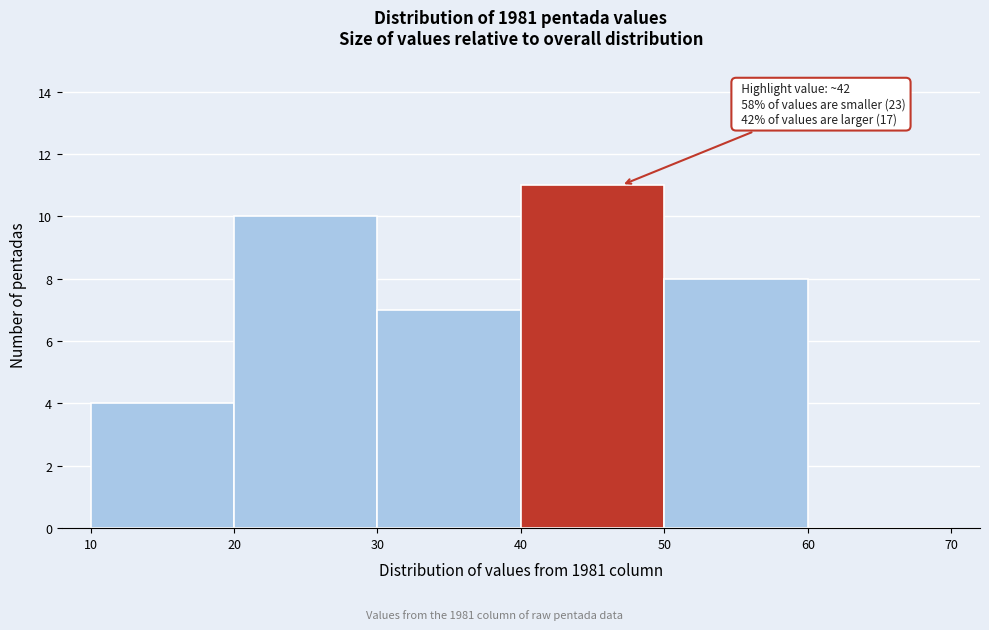

Over which range of the x-axis is the bar tallest?

40 to 50